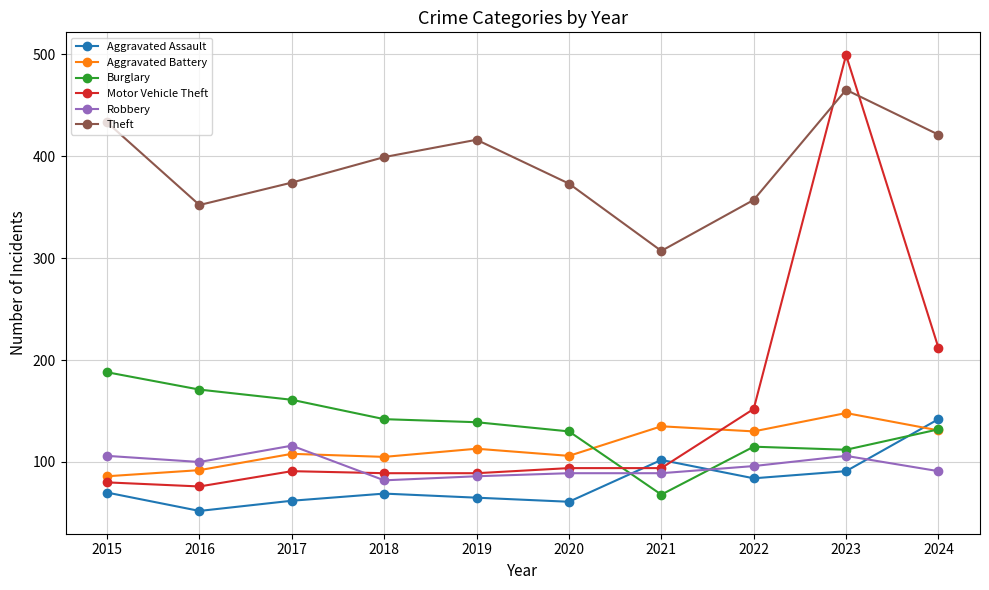

Read the Motor Vehicle Theft value at 2023.

499